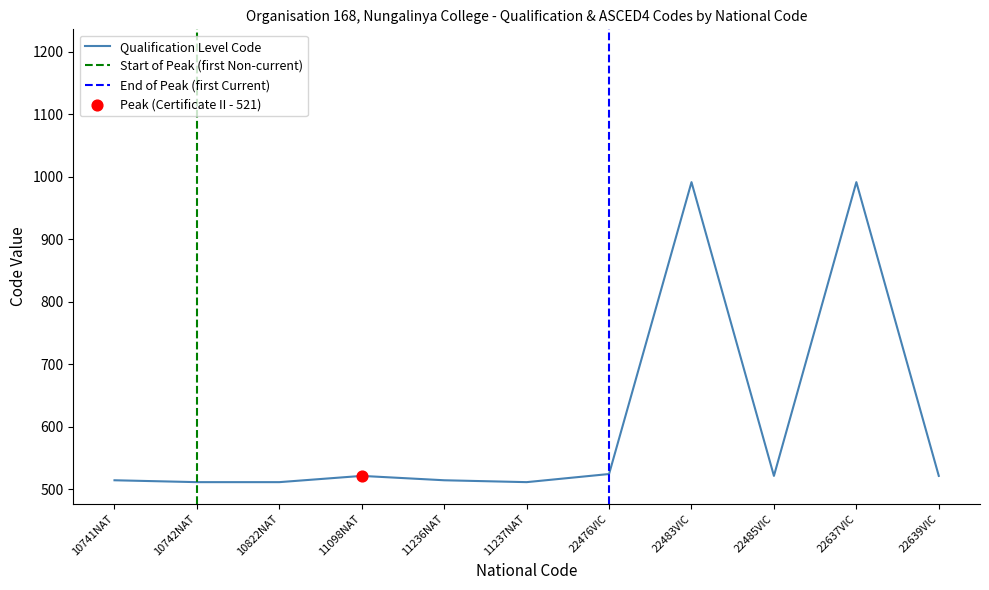

Which series contains the lowest Y value?

Qualification Level Code